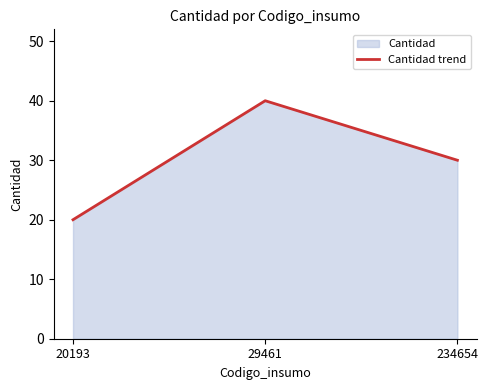

Rank the categories by value from lowest to highest.

20193, 234654, 29461